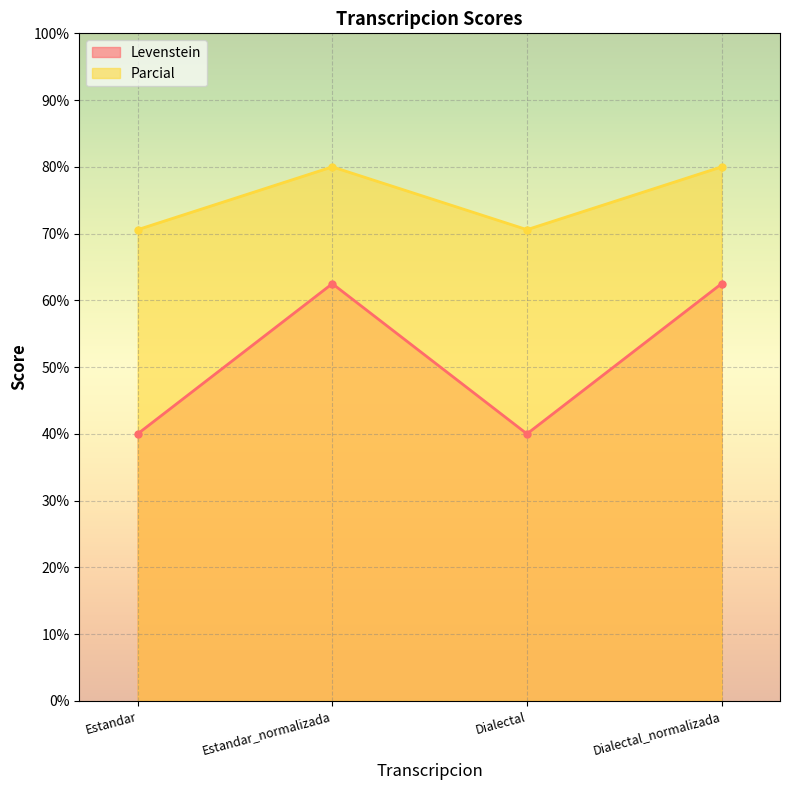

What is the average value of the Levenstein series?

51.2